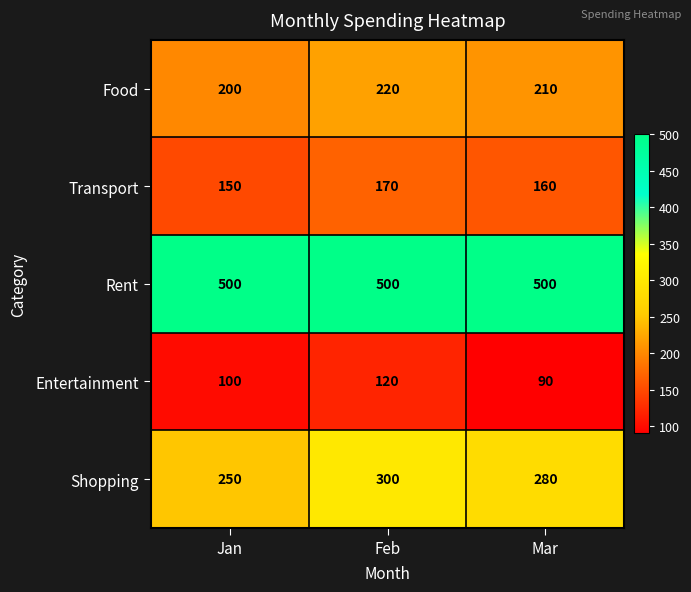

Which series has the largest total across all categories?

Rent